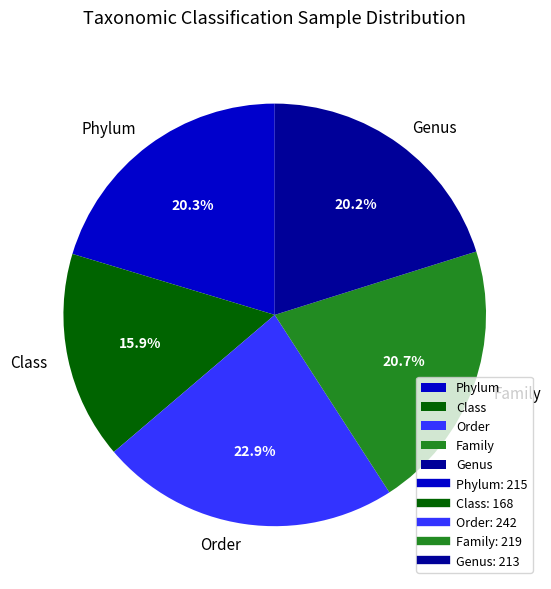

Is it true that Genus is 20% of the pie?

True